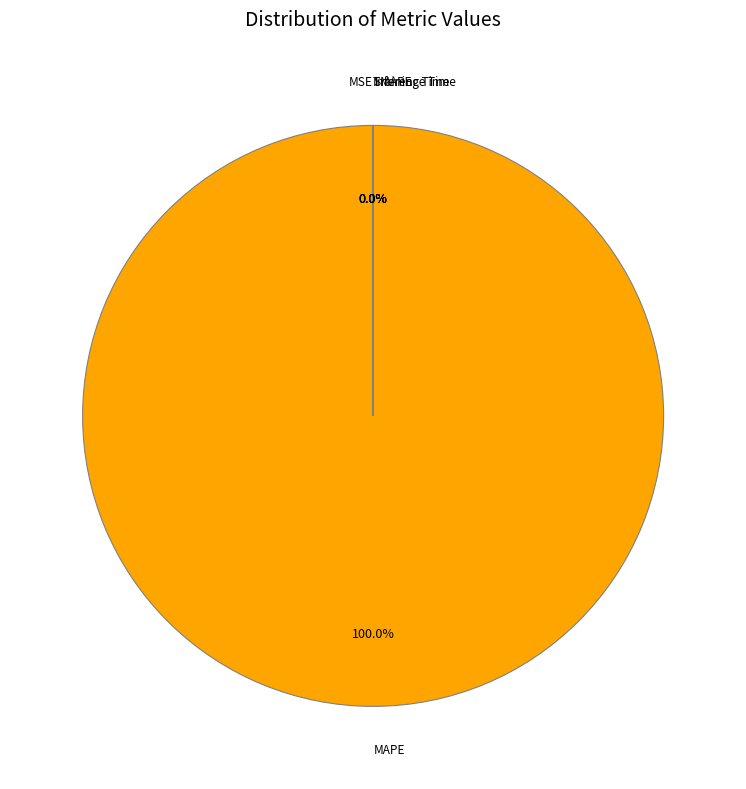

To the nearest percent, what is the average slice percentage?

20%